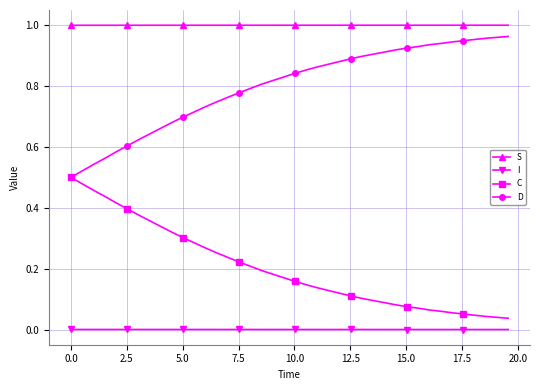

Rank the series by their average value, from highest to lowest.

S, D, C, I